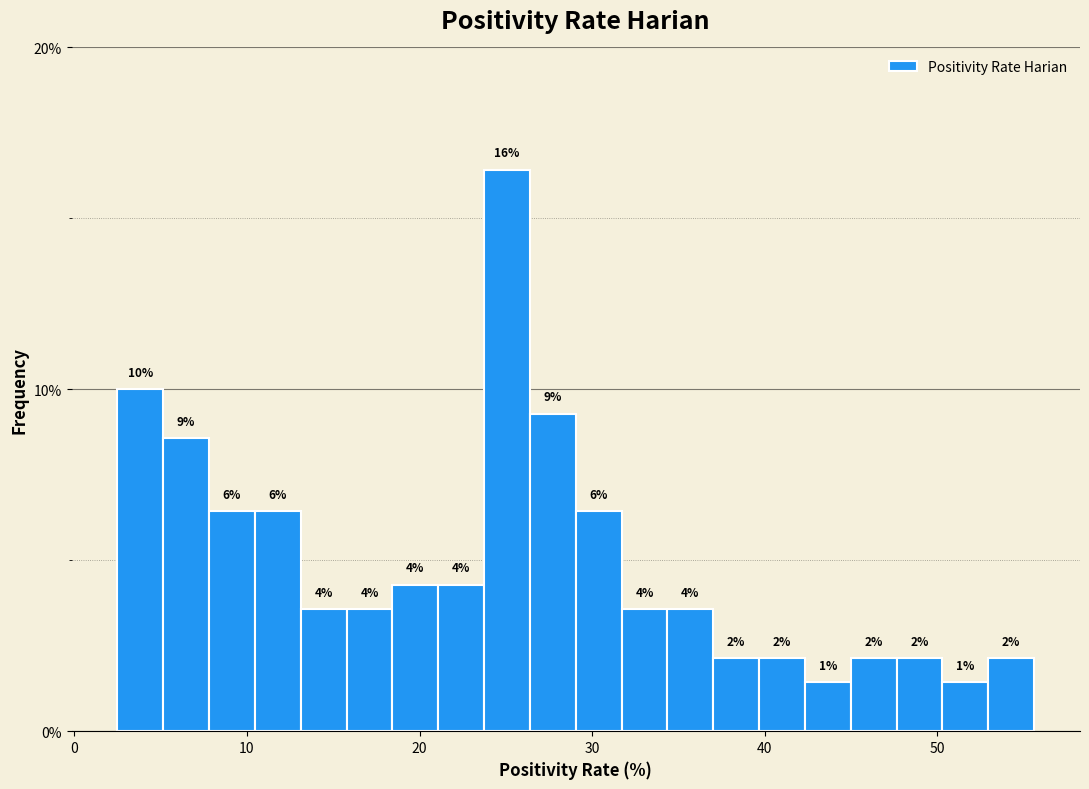

Read against the x-axis, roughly where is the centre of the tallest bar?

25